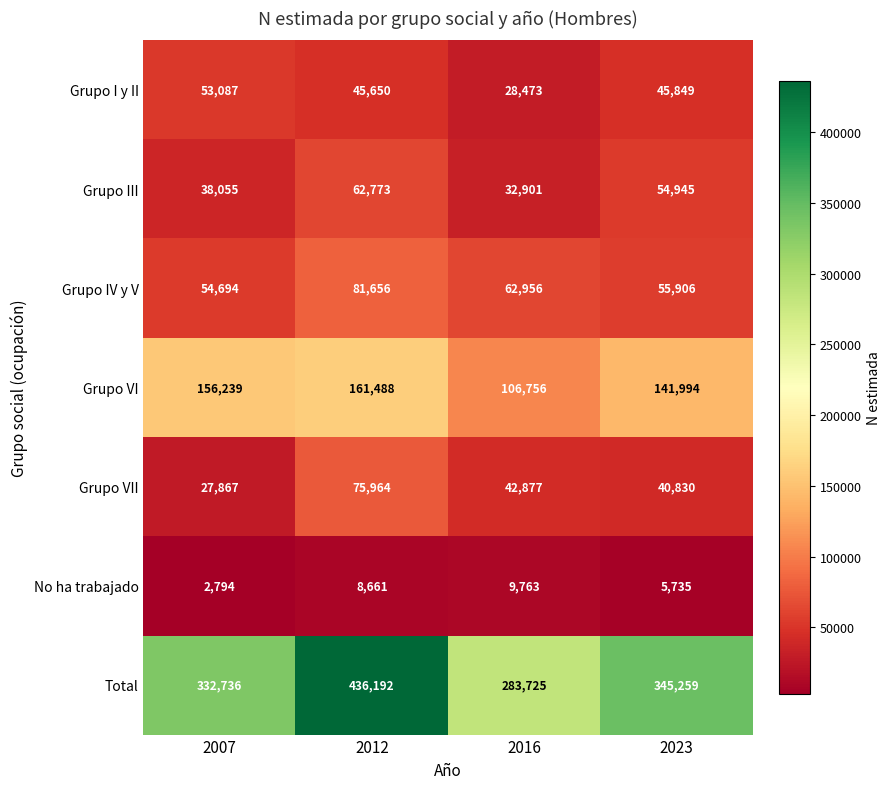

Reading left to right, what are all the values shown in this chart?

Grupo I y II: 53087	45650	28473	45849
Grupo III: 38055	62773	32901	54945
Grupo IV y V: 54694	81656	62956	55906
Grupo VI: 156239	161488	106756	141994
Grupo VII: 27867	75964	42877	40830
No ha trabajado: 2794	8661	9763	5735
Total: 332736	436192	283725	345259